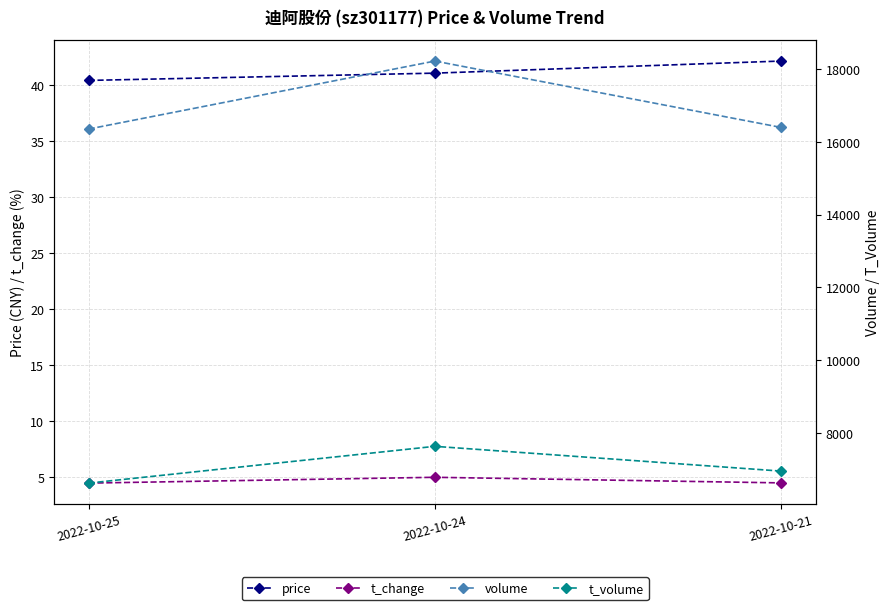

Where is volume nearest to the value 17285?

2022-10-21